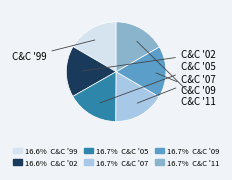

Is there any slice that represents more than half of the pie?

No